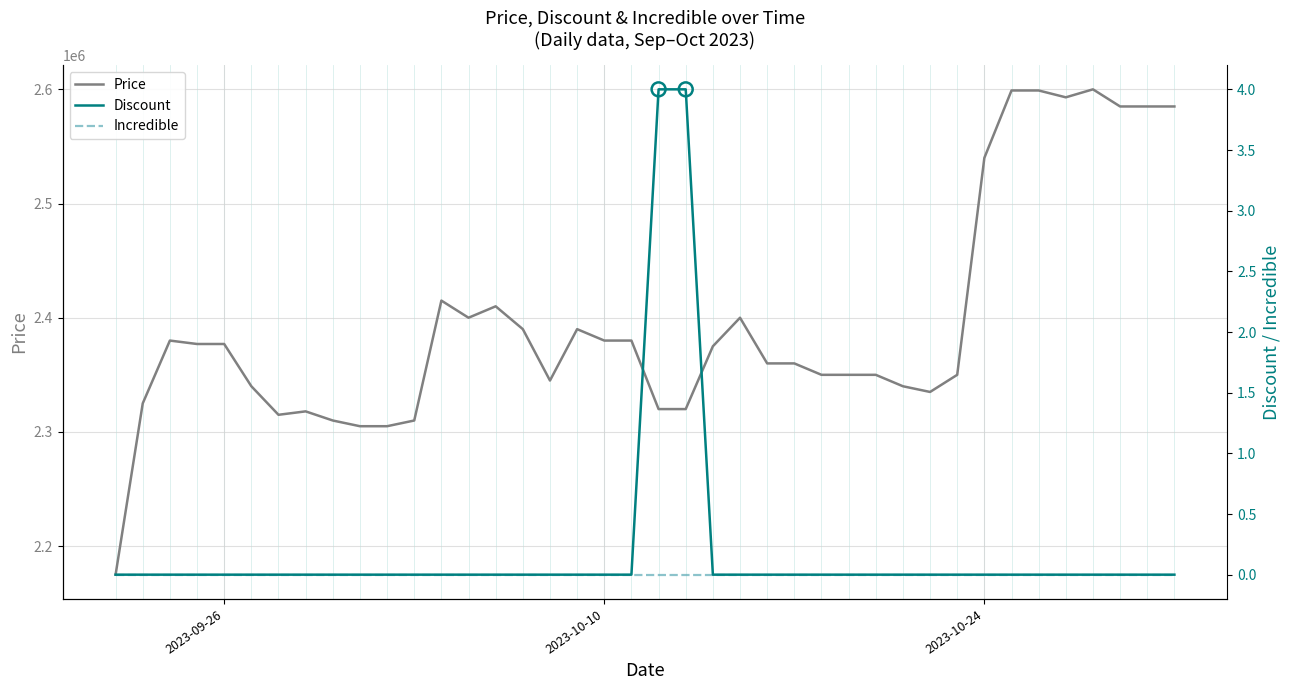

Is the value of Price at 2023-10-19 greater than the value of Discount at 2023-10-29?

Yes